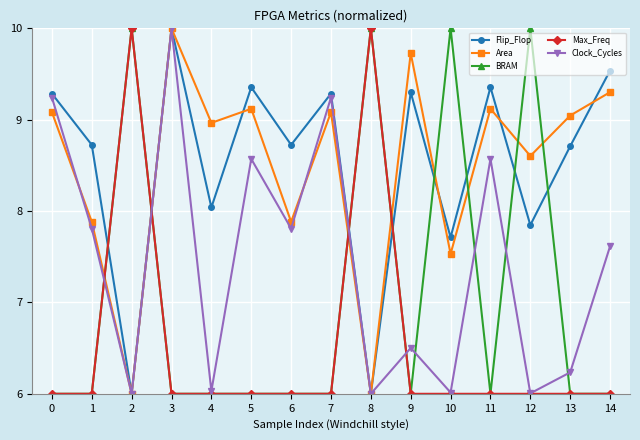

What is the value of the Flip_Flop point at the 5th from the left?

8.0